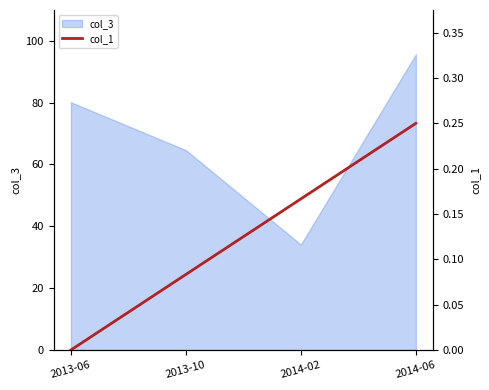

List the labels in order of value, largest first.

2014-06, 2014-02, 2013-10, 2013-06